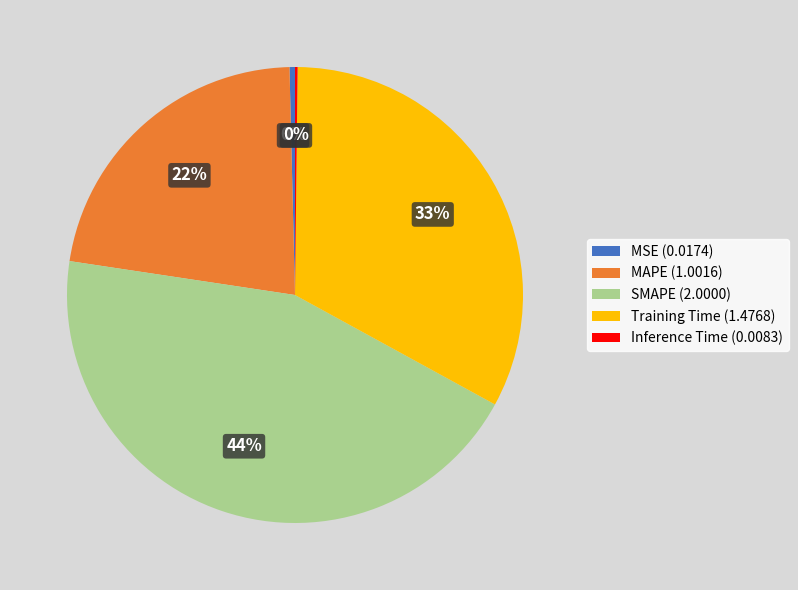

To the nearest percent, what is the average slice percentage?

20%